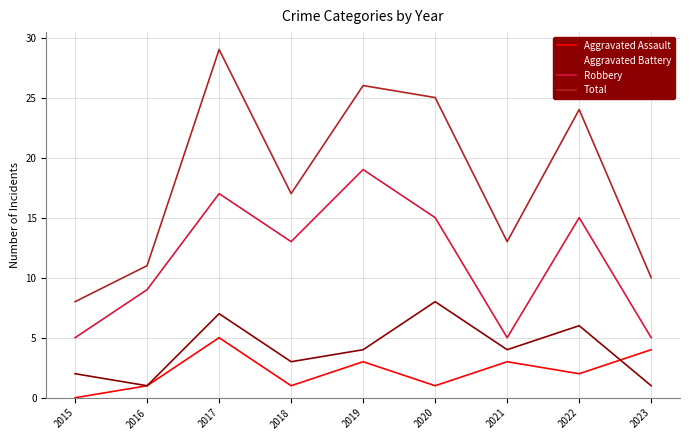

What are all the series names shown in the legend?

Aggravated Assault, Aggravated Battery, Robbery, Total